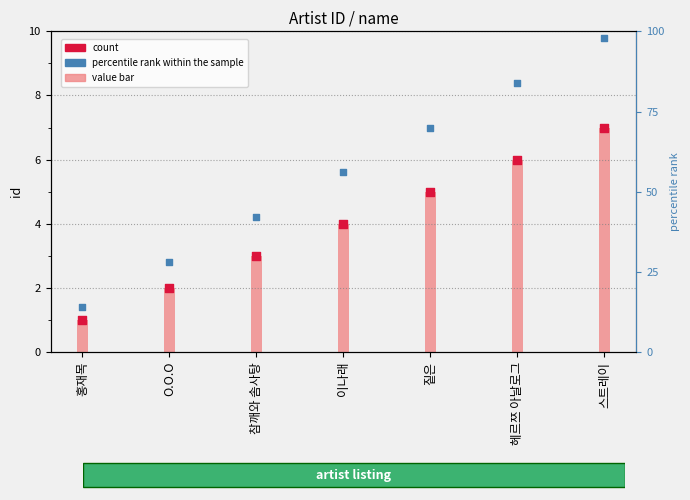

At which category is the sum across all series the highest?

스트레이